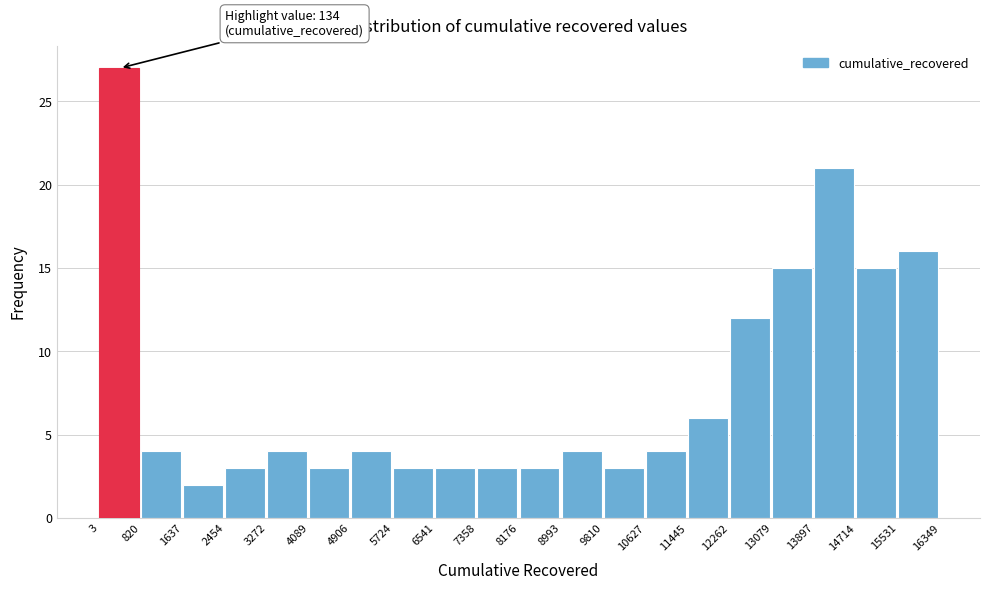

Which range on the x-axis has the tallest bar?

3 to 820